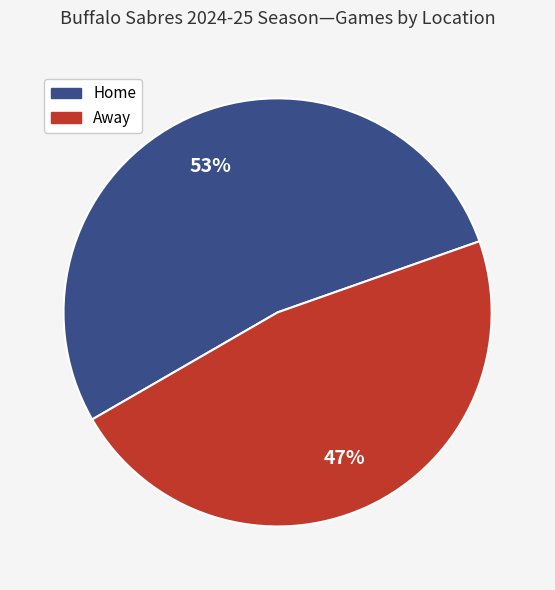

Is there any slice that represents more than half of the pie?

Yes